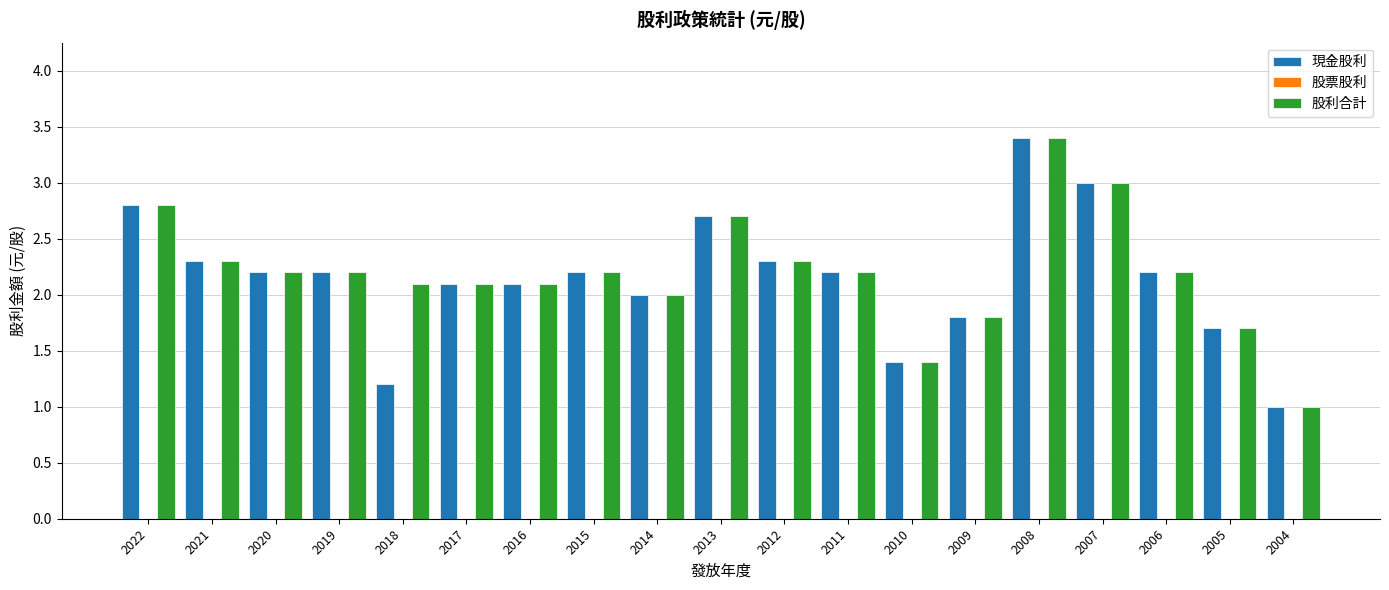

Where is 股利合計 nearest to the value 2?

2014